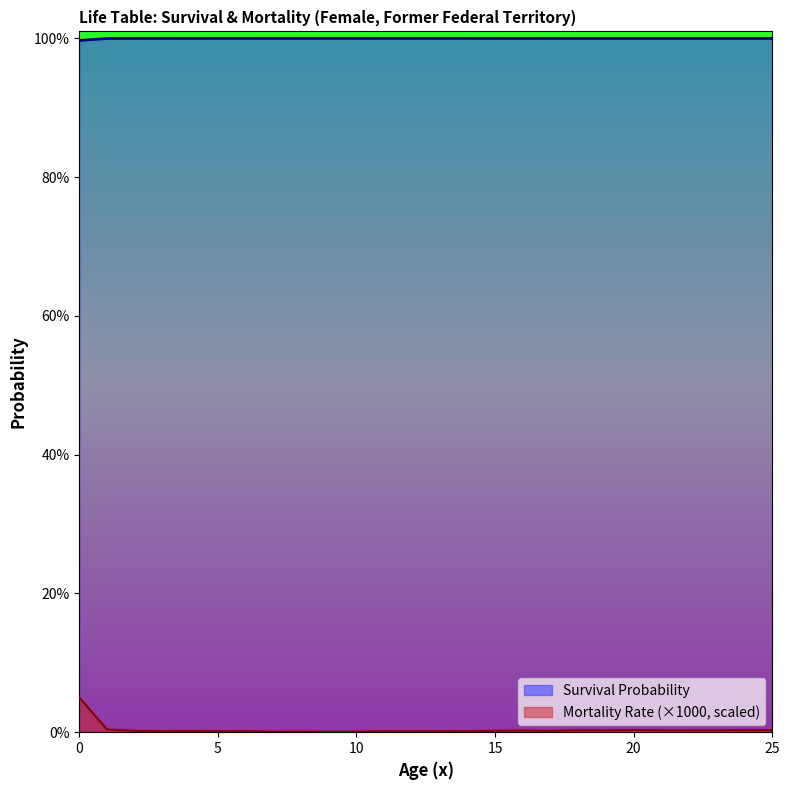

What is the spread (max minus min) of values at 1?

1.0